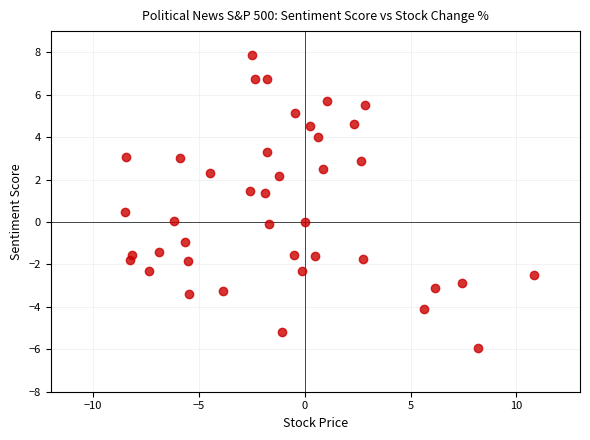

What is the range of Y values (max minus min)?

13.8